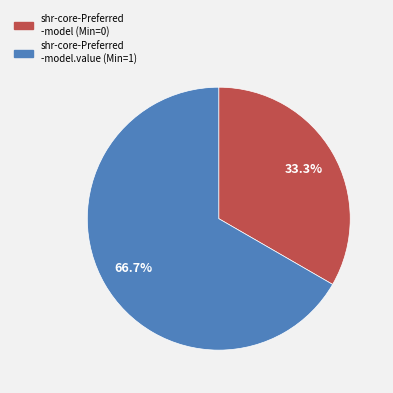

What is the smallest slice in the pie chart?

shr-core-Preferred -model (Min=0)